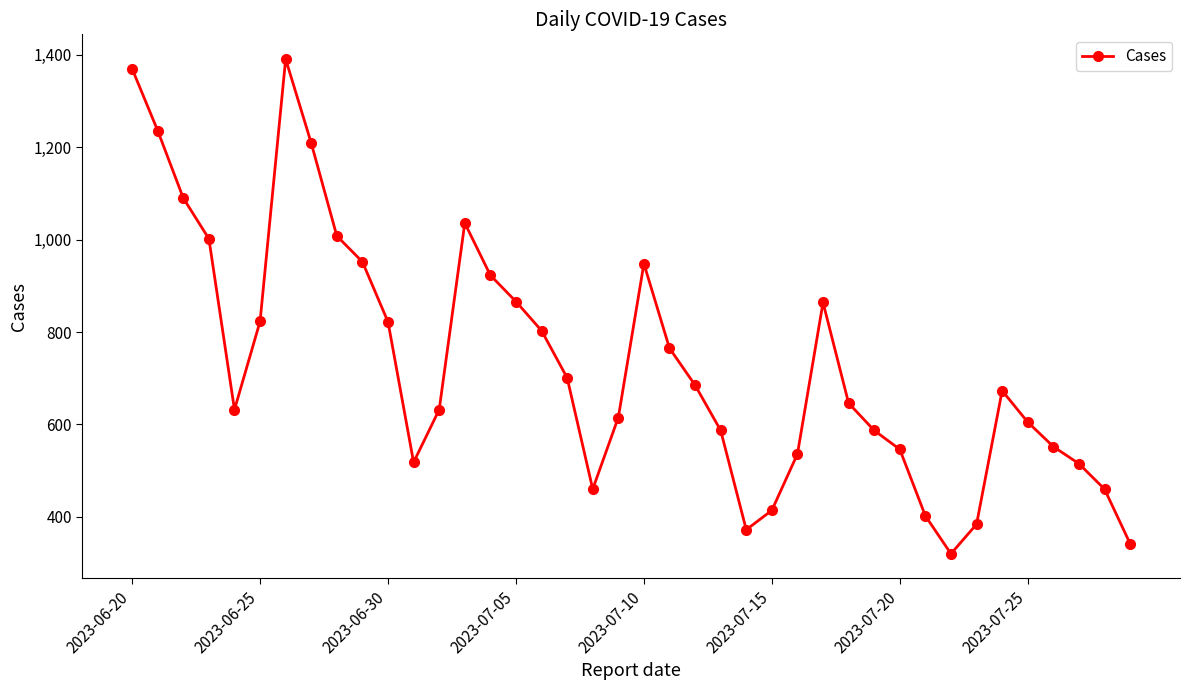

What is the average value?

732